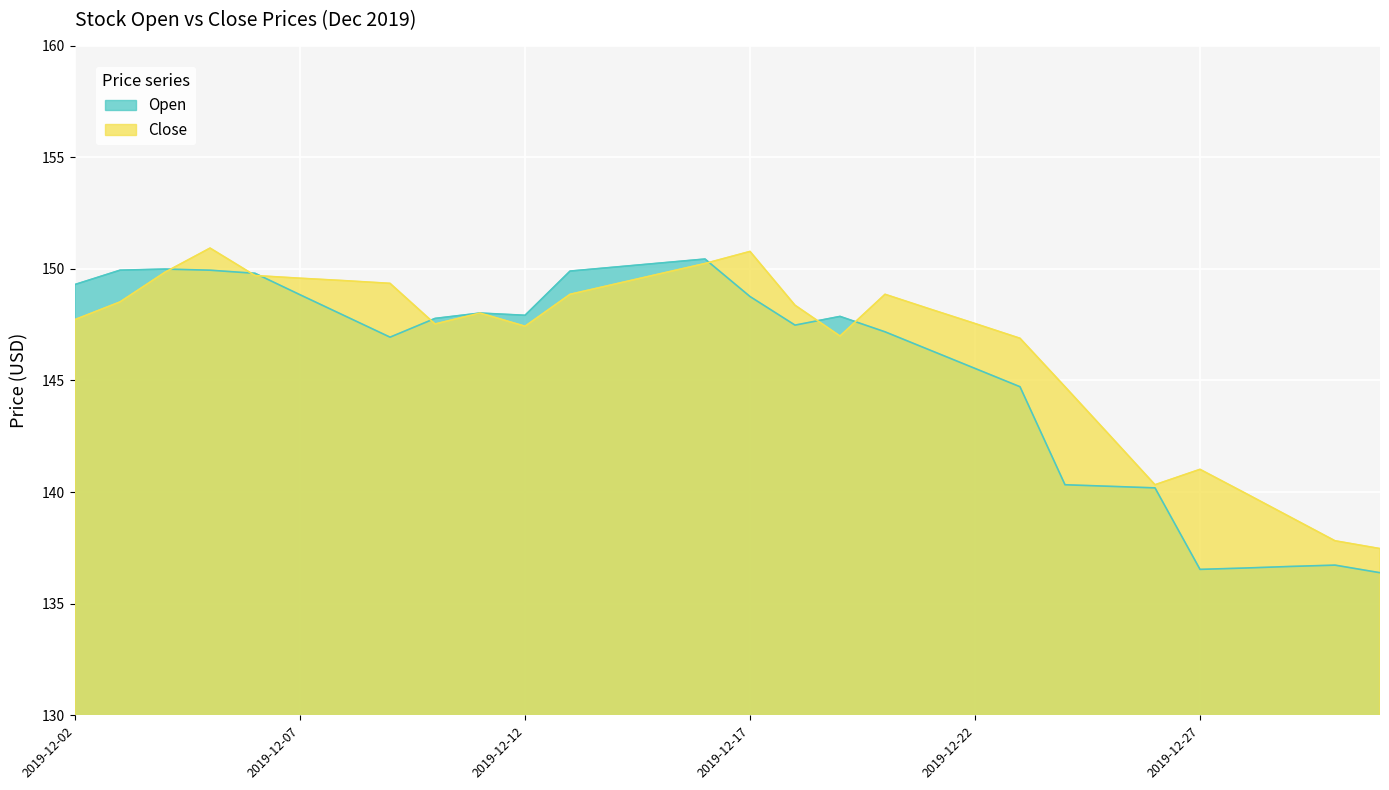

Is it true that Open equals 35.6 at 2019-12-26?

False